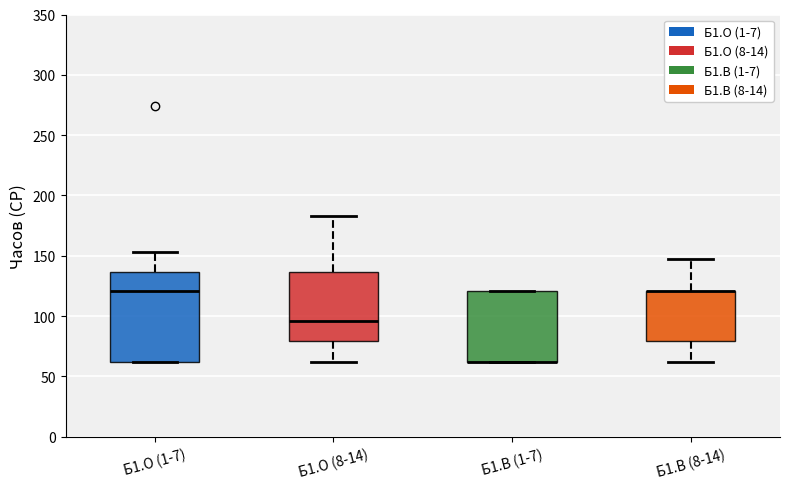

Reading left to right, read every box against the y-axis: the position of its median line, the range the box covers, and the ends of its whiskers. The values are not printed on the chart, so give them approximately, as read against the axis.

Б1.О (1-7): median 120, box 60 to 135, whiskers 60 to 155
Б1.О (8-14): median 95, box 80 to 135, whiskers 60 to 185
Б1.В (1-7): median 60 (drawn on the box's lower edge), box 60 to 120, whiskers 60 to 120
Б1.В (8-14): median 120 (drawn on the box's upper edge), box 80 to 120, whiskers 60 to 145